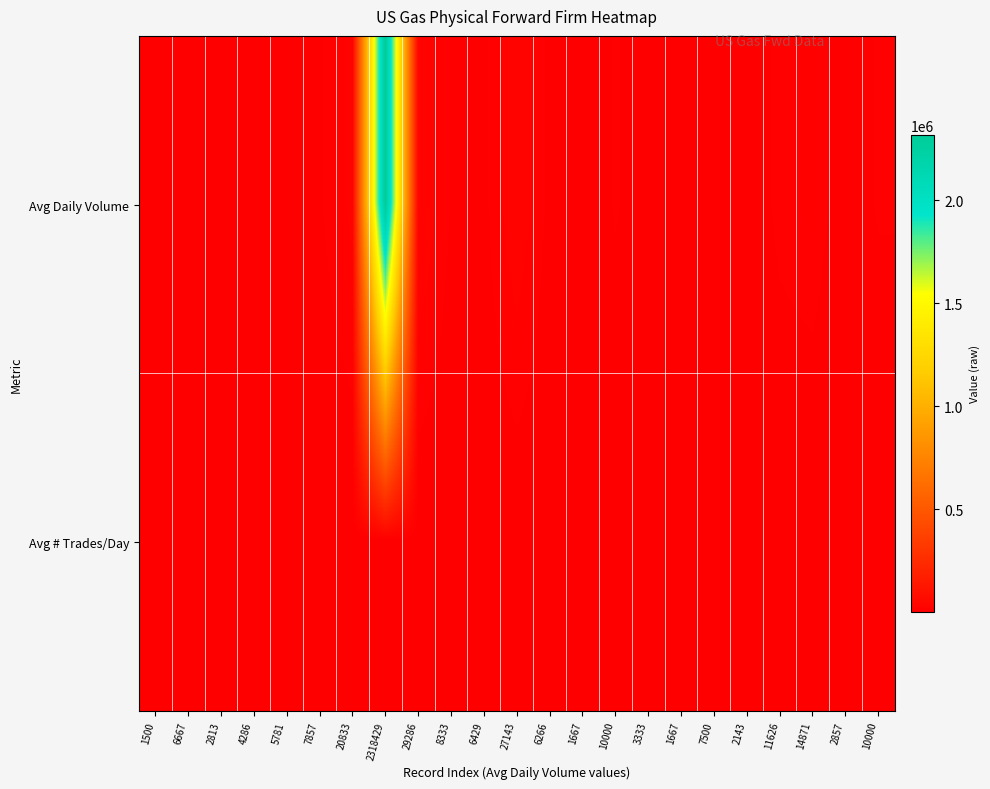

At which category is the sum across all series the highest?

2318429